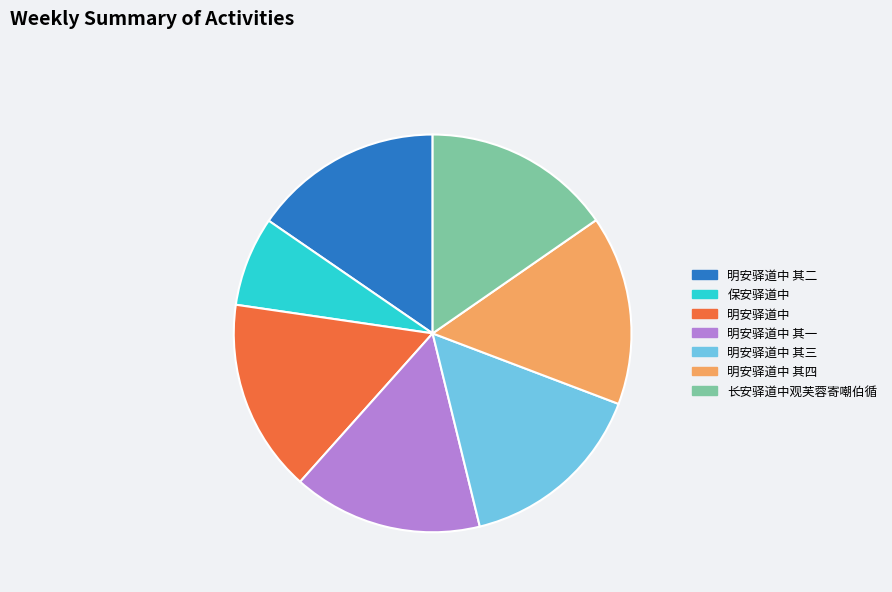

Is 保安驿道中 the majority of the pie?

No